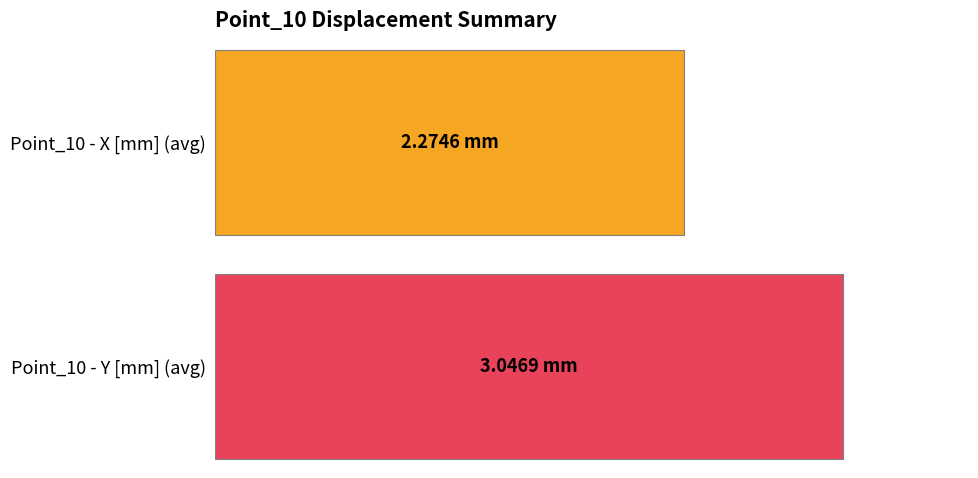

Between 3 and 10, which series saw the biggest shift?

Point_10 - Y [mm]